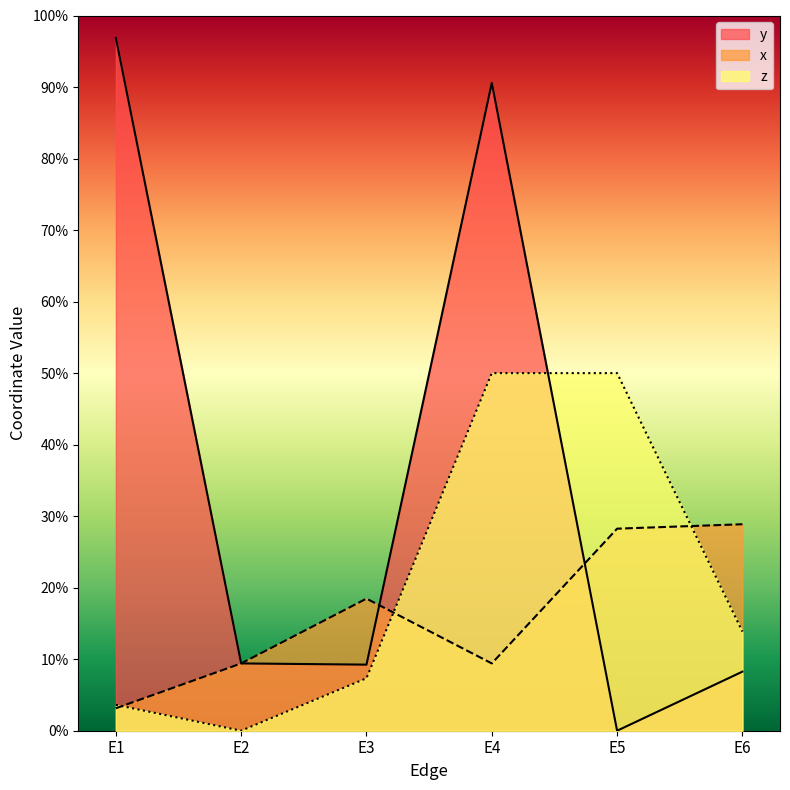

Reading left to right, transcribe all the data shown in this chart.

y: 1.0	0.1	0.1	0.9	0.0	0.1
x: 0.0	0.1	0.2	0.1	0.3	0.3
z: 0.0	0.0	0.1	0.5	0.5	0.1